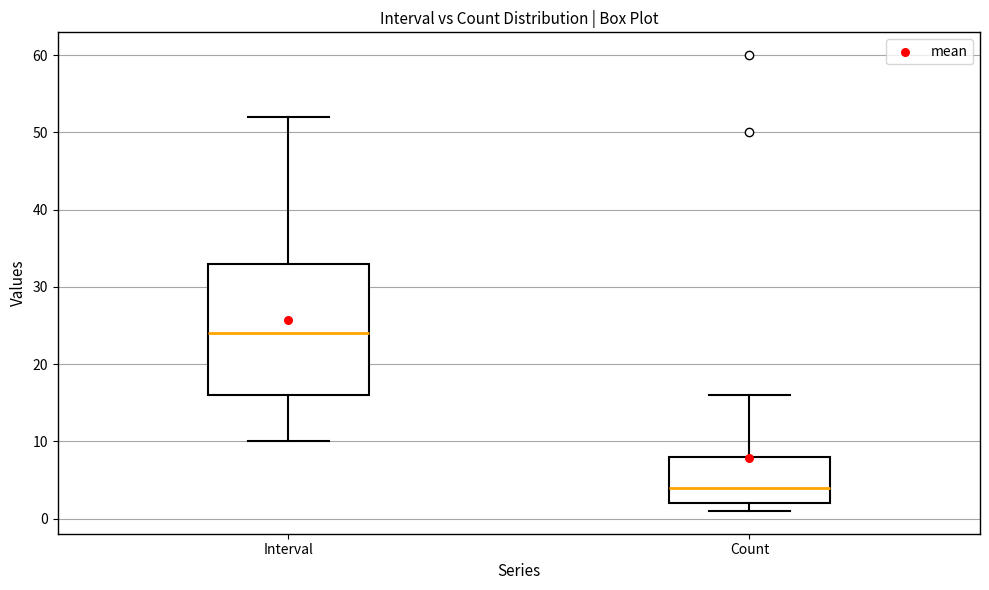

Which box's median line is the lowest?

Count